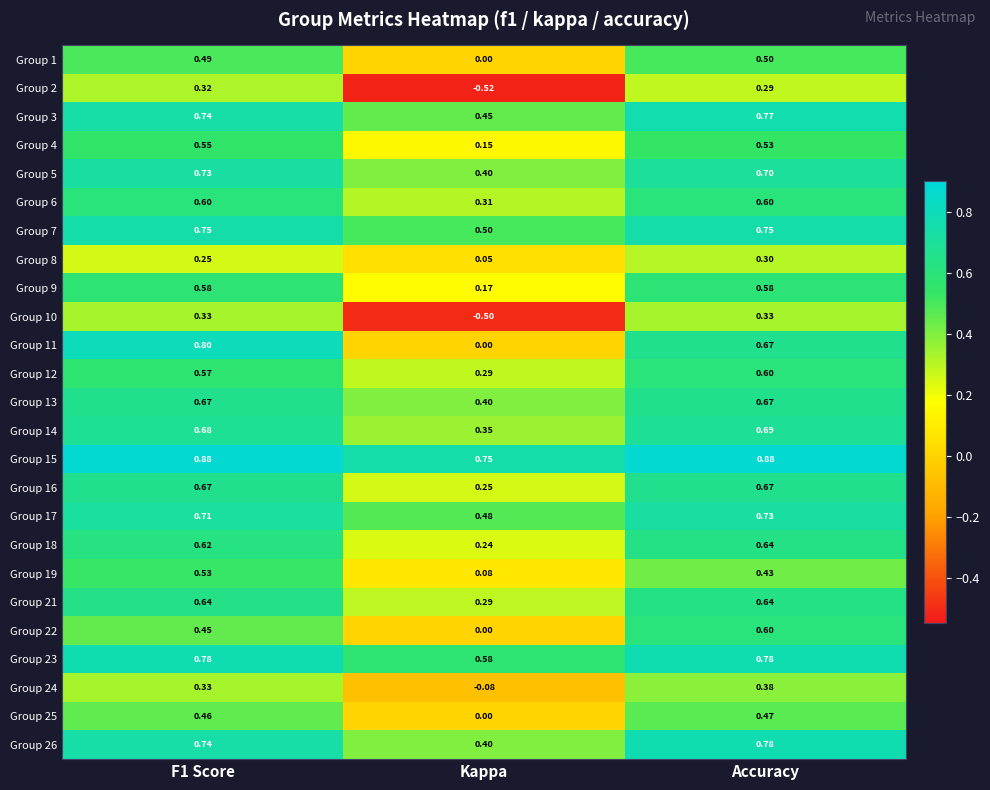

At which category is the sum across all series the highest?

Accuracy